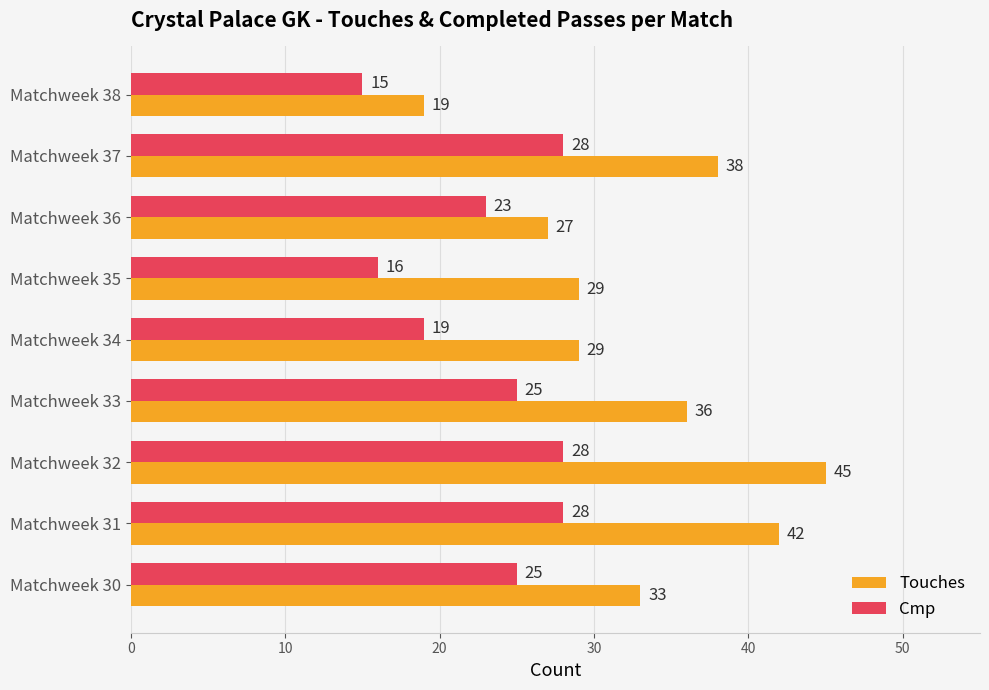

What is the minimum value for Touches?

19